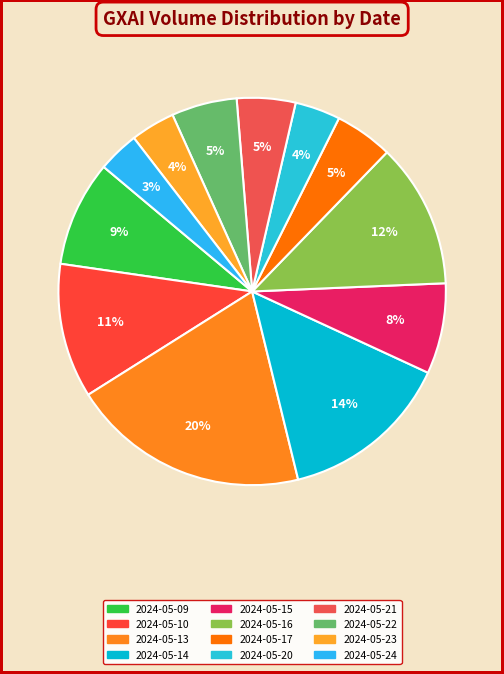

Which category has the biggest portion of the pie?

2024-05-13